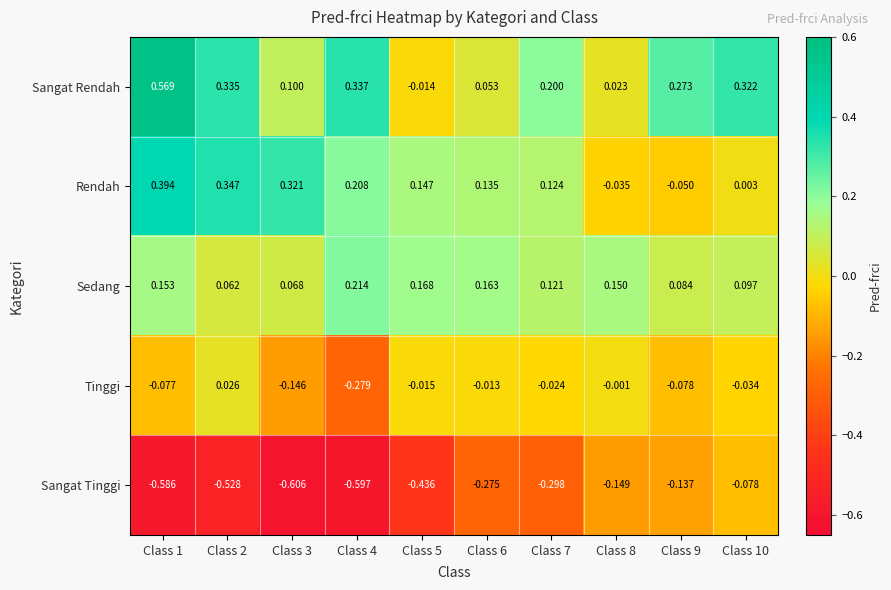

How many categories are shown in the chart?

10